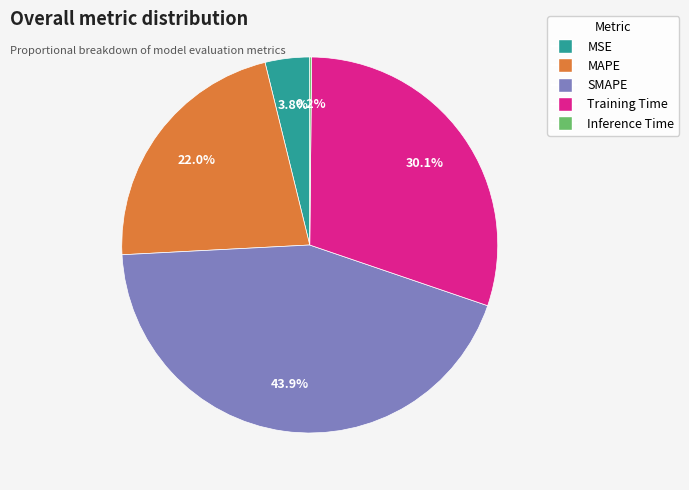

Is Training Time the majority of the pie?

No